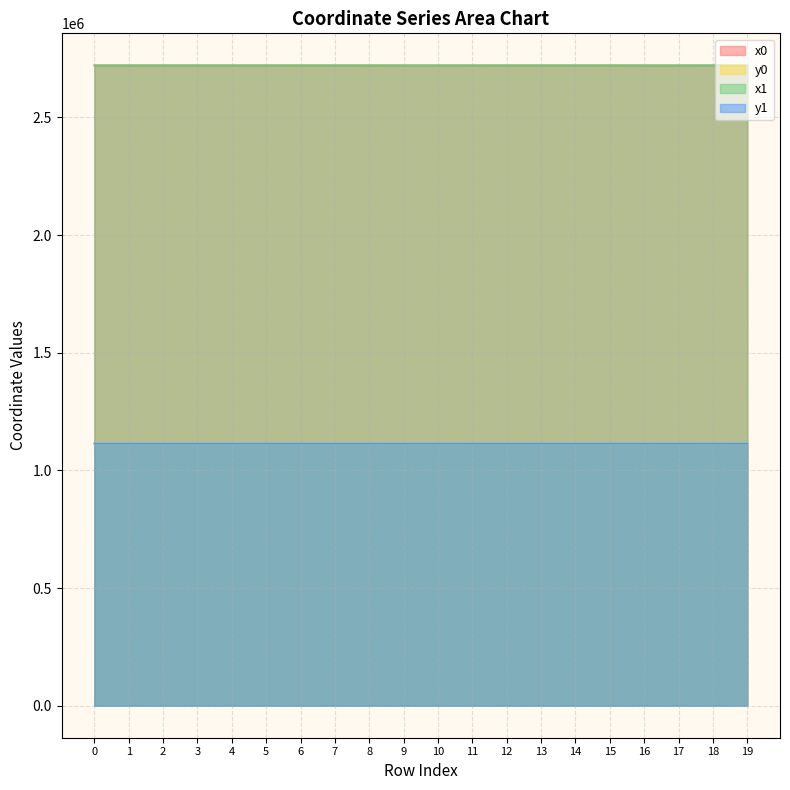

What is the value of the x1 point at the 14th from the left?

2721243.7